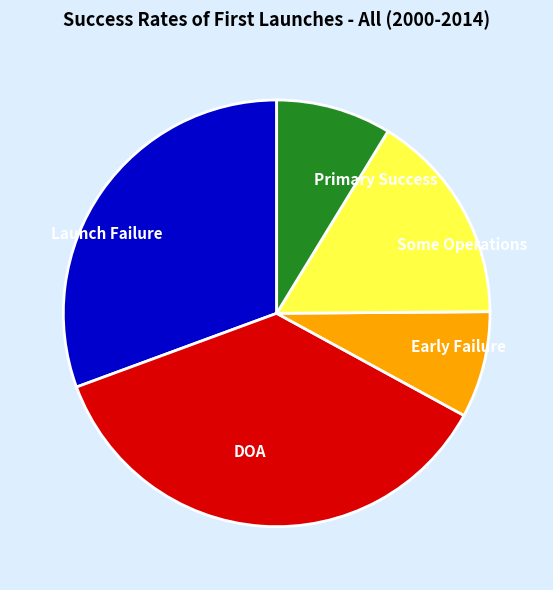

True or false: Launch Failure accounts for 31% of the total.

True